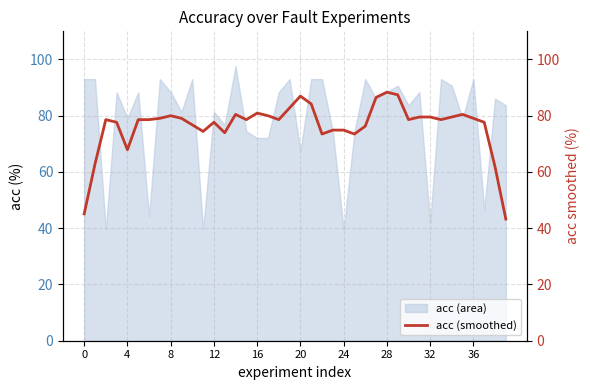

What is the minimum value for acc (area)?

39.5